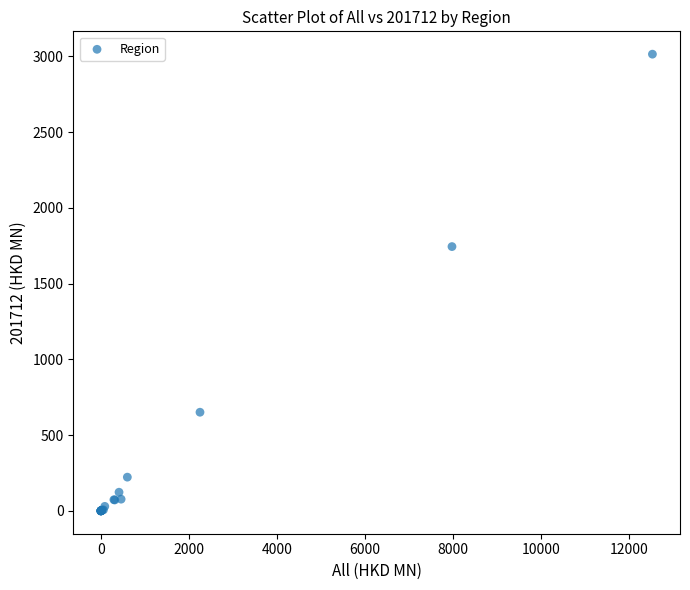

What Y value in the scatter plot is closest to 1507?

1744.9